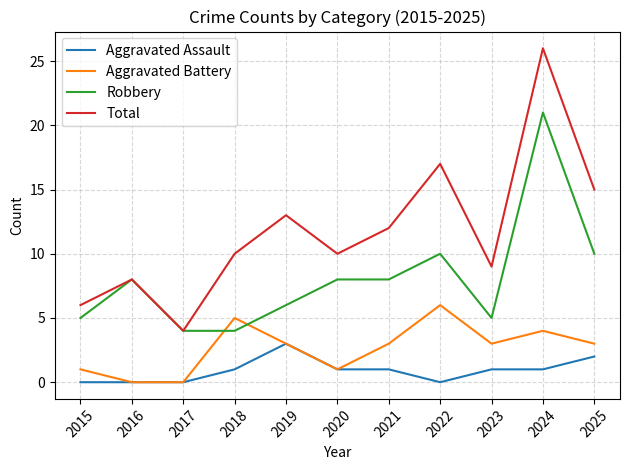

What is the approximate value of Aggravated Battery at 2019?

3